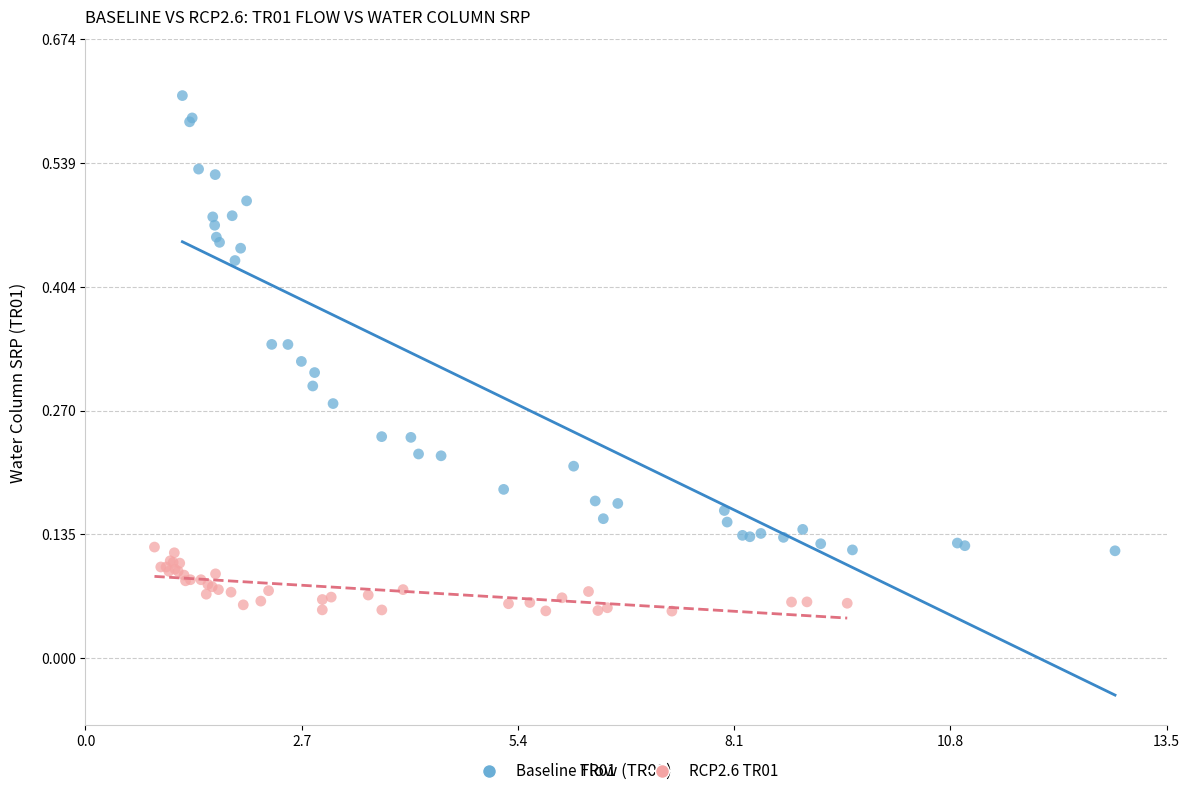

Which series reaches the minimum Y coordinate?

RCP2.6 TR01